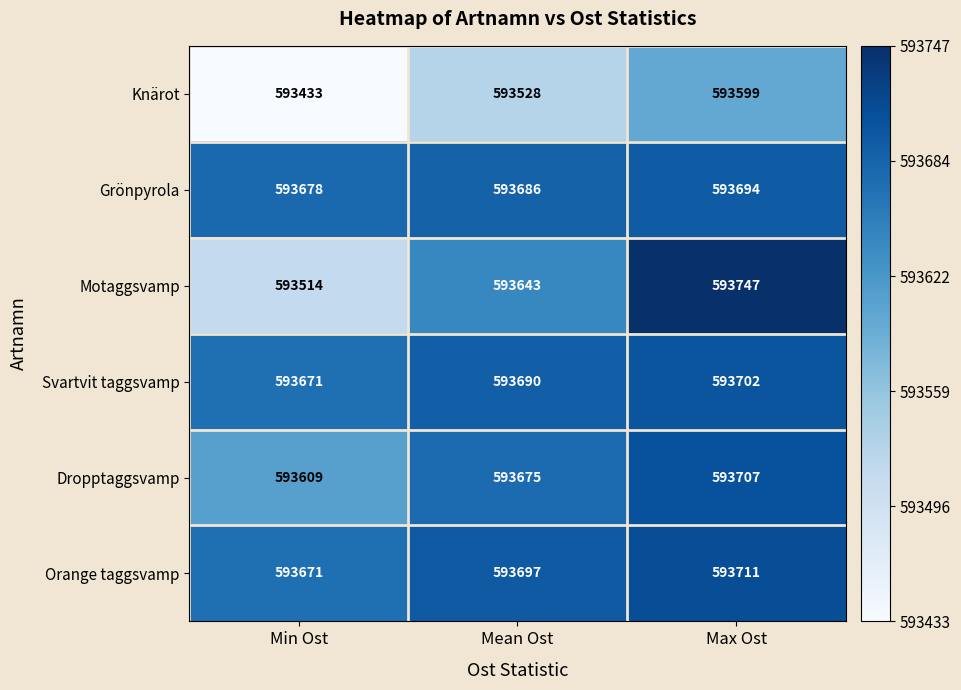

Read the Orange taggsvamp value at Min Ost, to the nearest 10.

593670